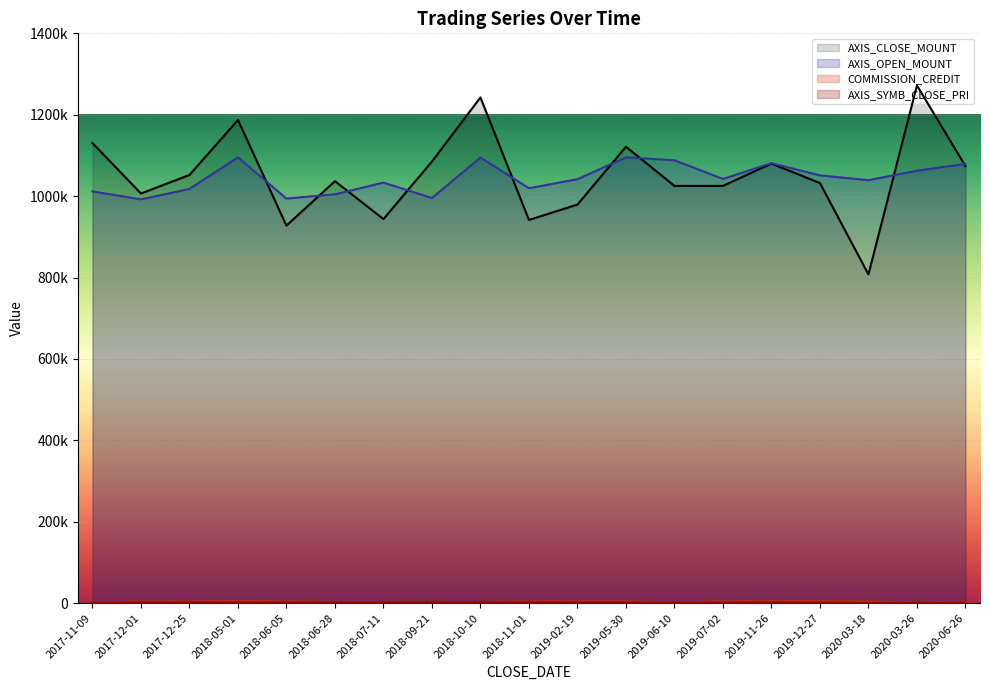

List the labels in order of AXIS_SYMB_CLOSE_PRI value, largest first.

2018-10-10, 2018-11-01, 2018-09-21, 2018-06-28, 2018-07-11, 2018-06-05, 2018-05-01, 2017-12-25, 2017-12-01, 2017-11-09, 2019-05-30, 2019-02-19, 2019-06-10, 2019-07-02, 2019-11-26, 2019-12-27, 2020-06-26, 2020-03-26, 2020-03-18